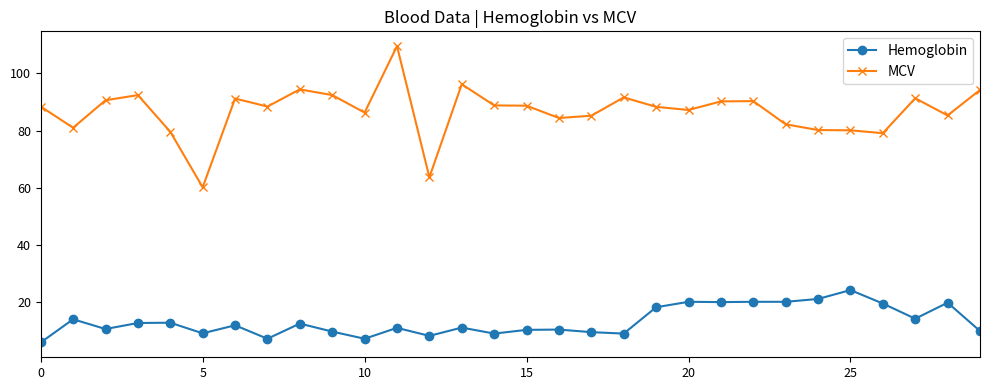

True or false: Hemoglobin and MCV intersect in this chart.

False